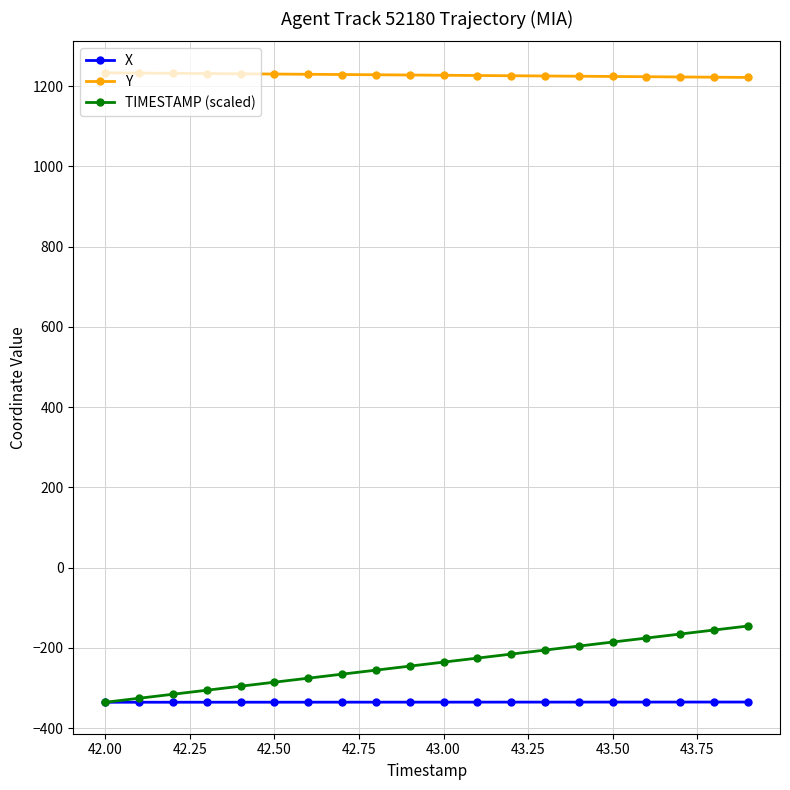

What are all the series names shown in the legend?

X, Y, TIMESTAMP (scaled)